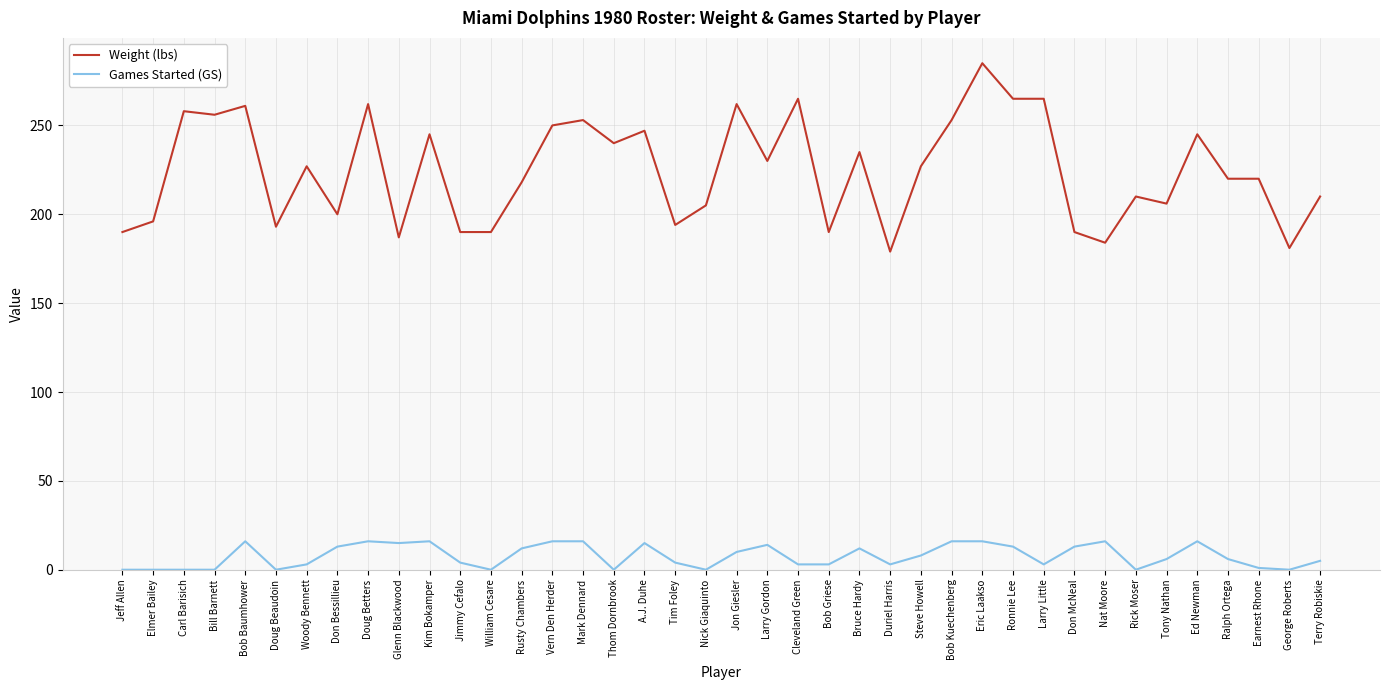

Rank the series by their average value, from highest to lowest.

Weight (lbs), Games Started (GS)